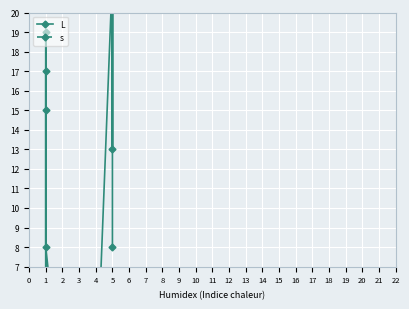

Which series has the largest total across all categories?

L